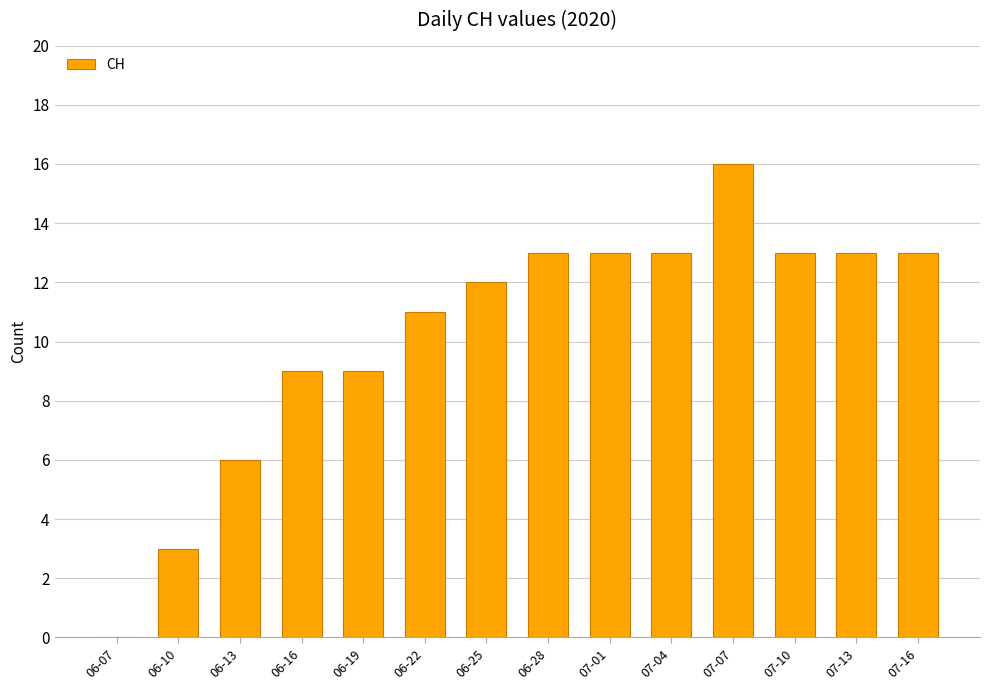

What is the greatest value displayed?

16